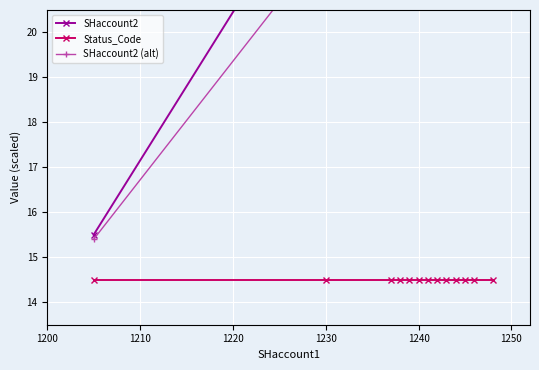

The Status_Code series shows 14.5 at 1230. True or false?

True